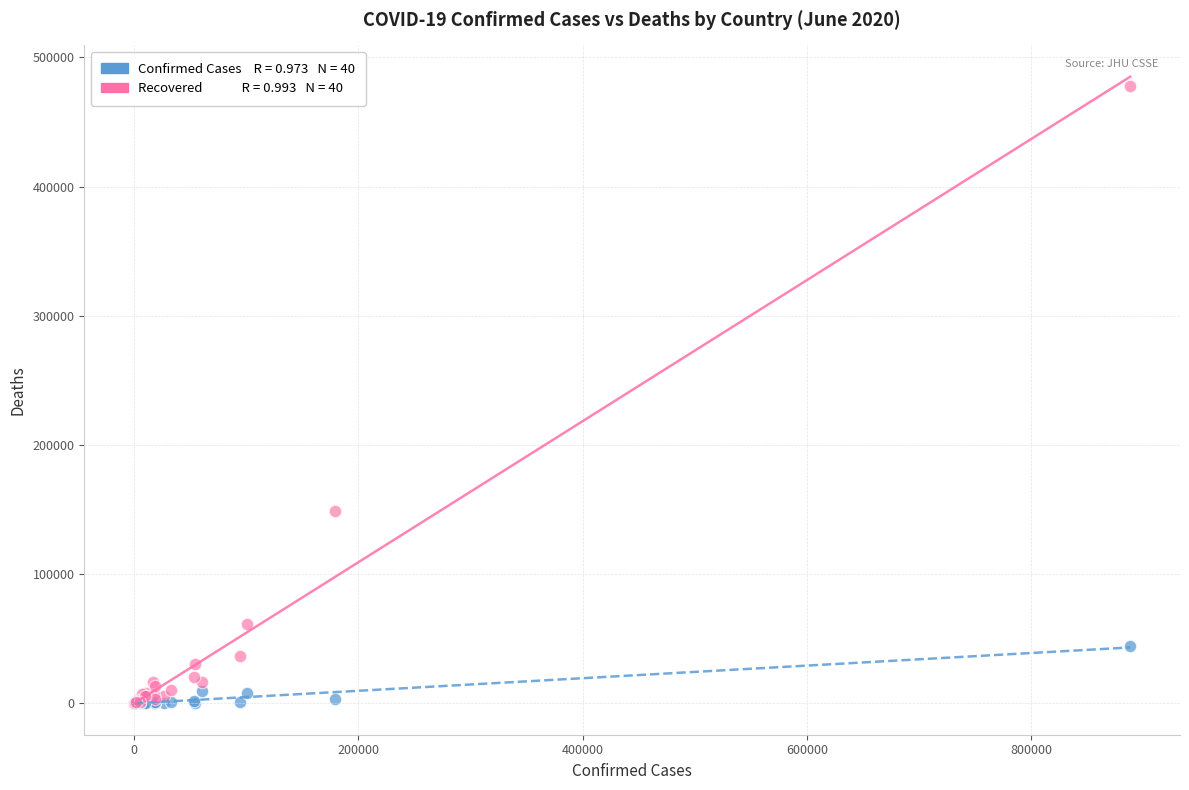

Across all series, what Y value is closest to 238854?

148792